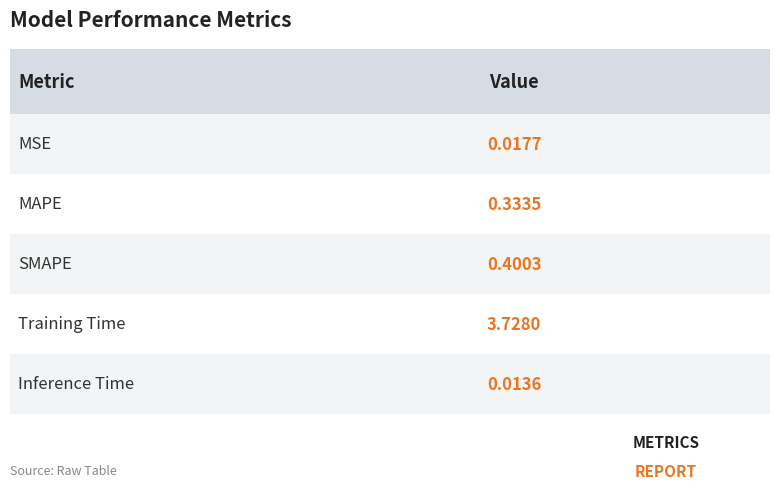

What is the change in value from MSE to SMAPE?

+0.4